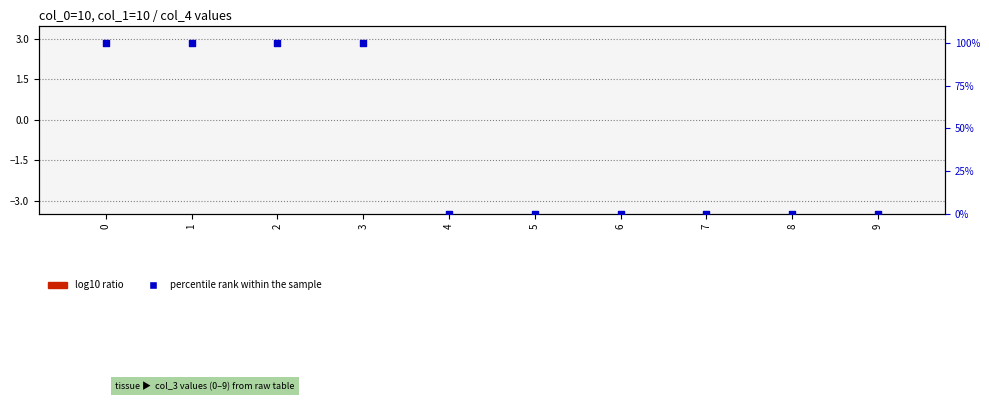

At how many categories does at least one series exceed 60?

4